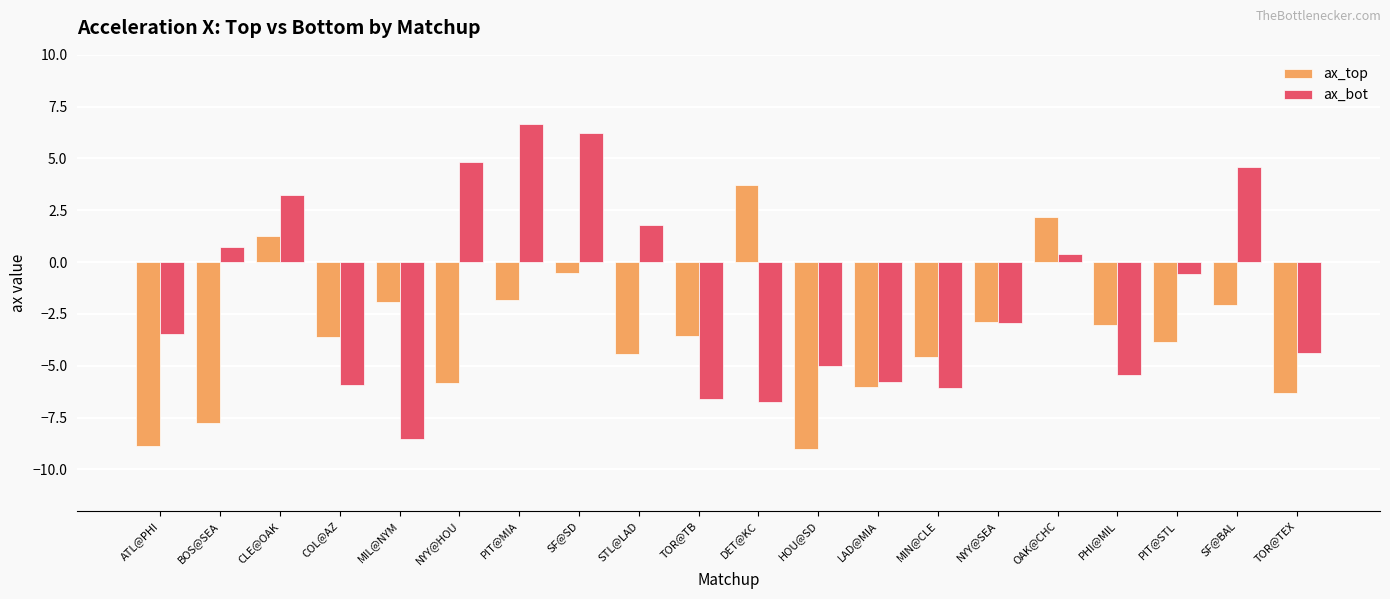

What is the value of the ax_top bar at the 16th from the left?

2.2